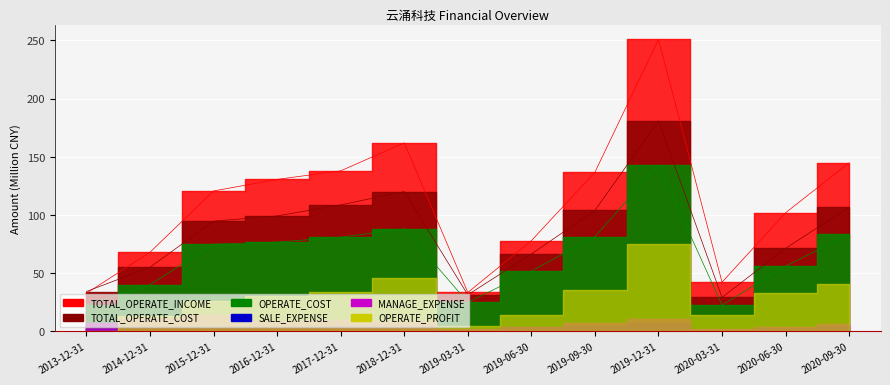

True or false: TOTAL_OPERATE_COST and OPERATE_COST intersect in this chart.

False